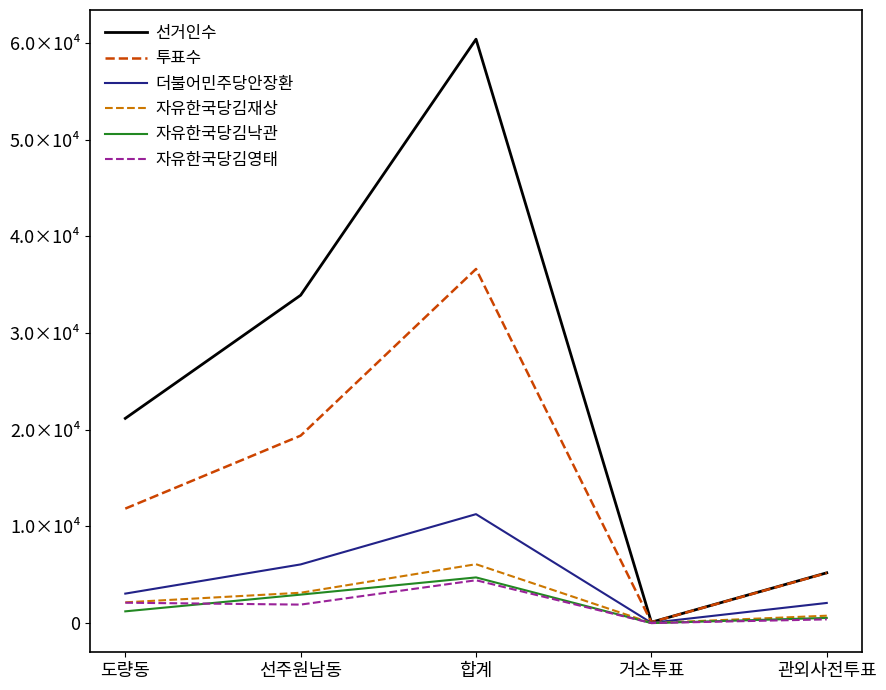

Rank the categories by 더불어민주당안장환 value from lowest to highest.

거소투표, 관외사전투표, 도량동, 선주원남동, 합계